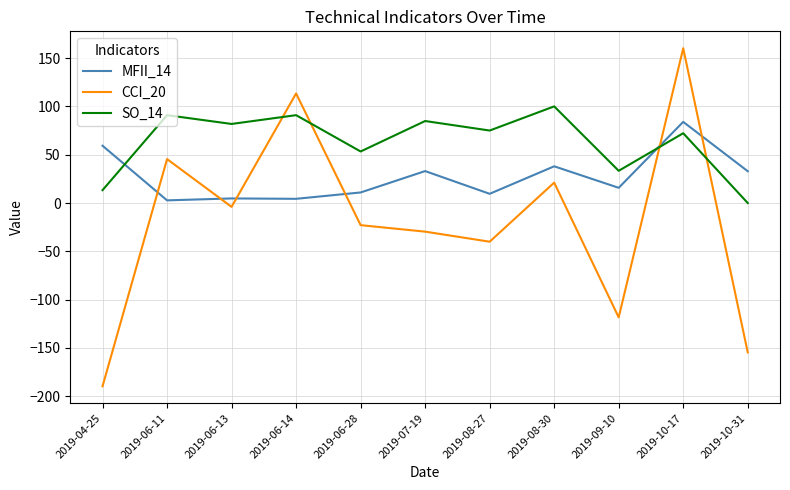

What is the greatest value displayed?

160.2